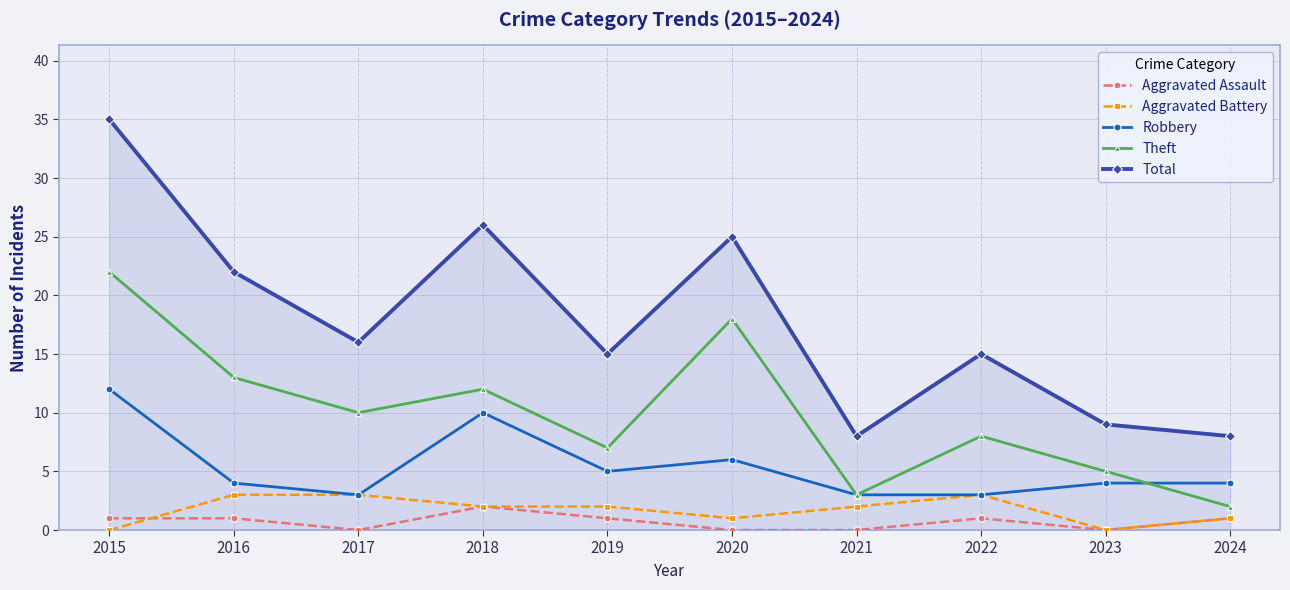

What is the difference between the maximum and minimum values in the Total series?

27